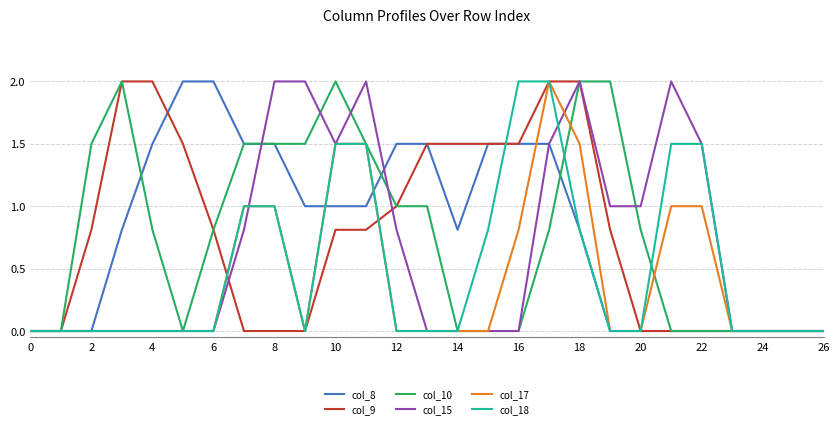

What is the greatest value displayed?

2.0